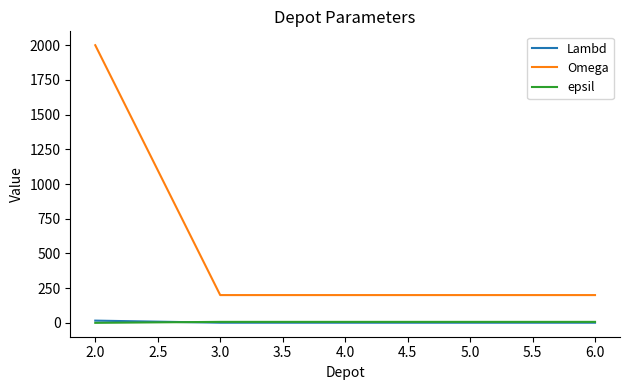

True or false: Lambd and Omega cross at least once.

False